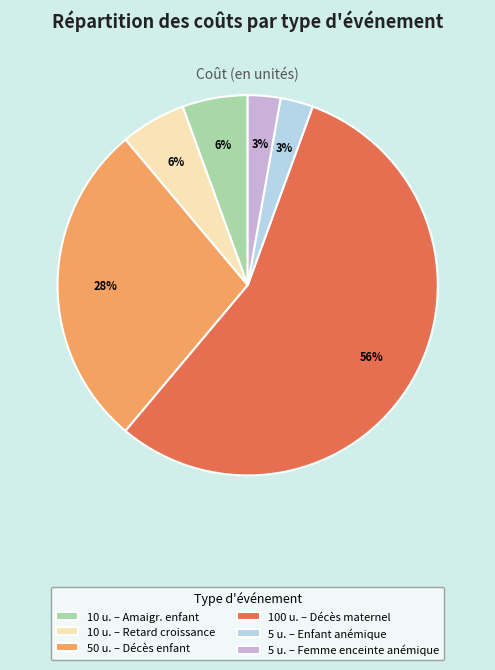

Do 5 u. – Enfant anémique and 50 u. – Décès enfant together represent more than half of the pie?

No